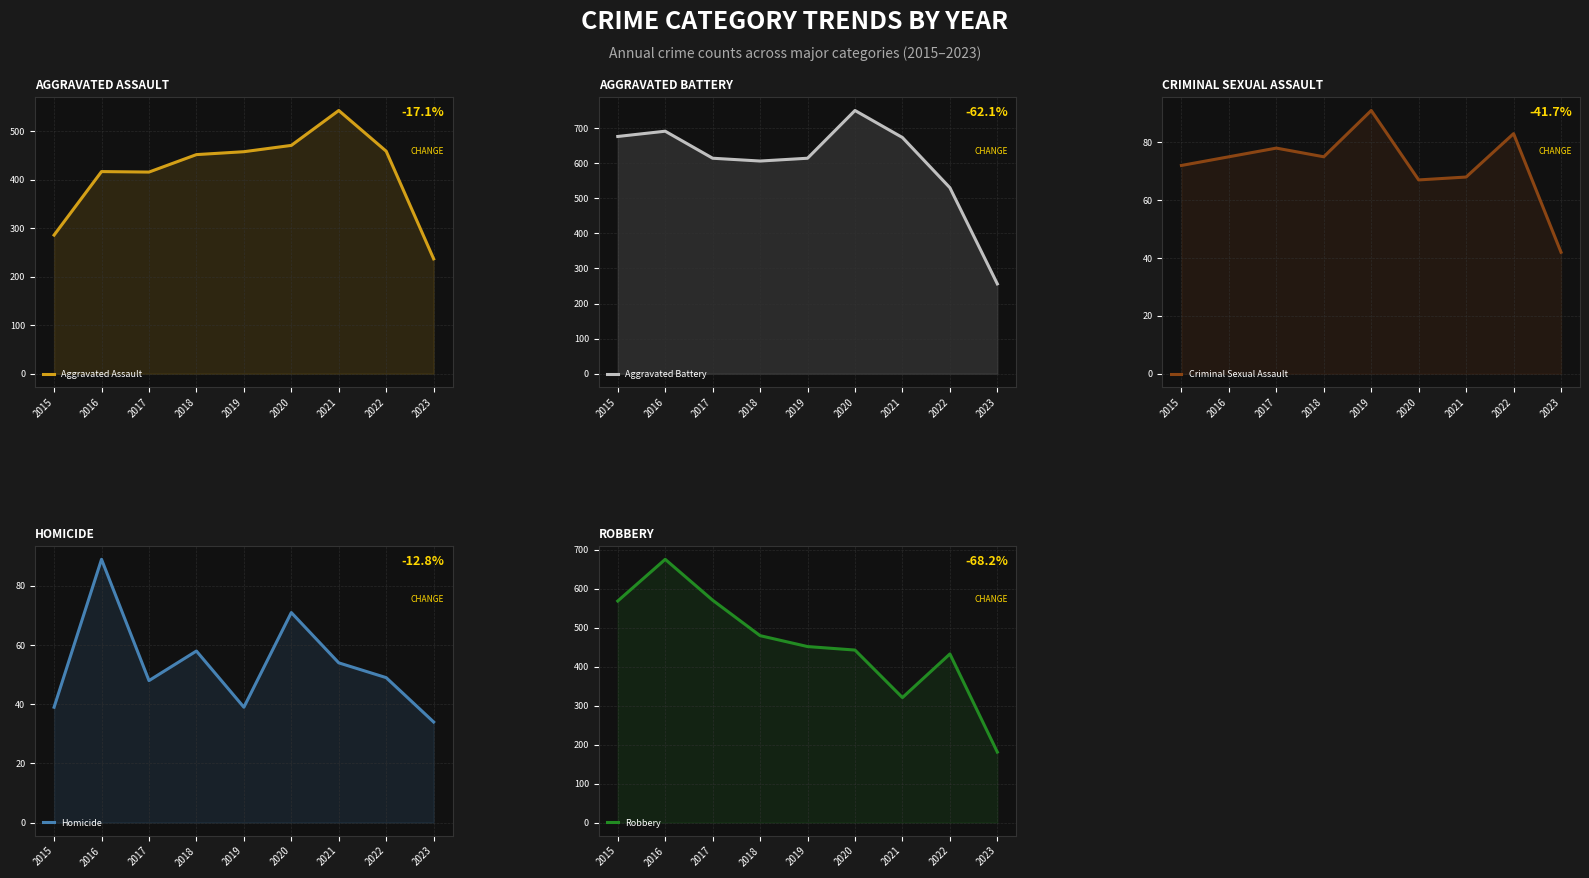

The value of Robbery at 2016 is 676. True or false?

True